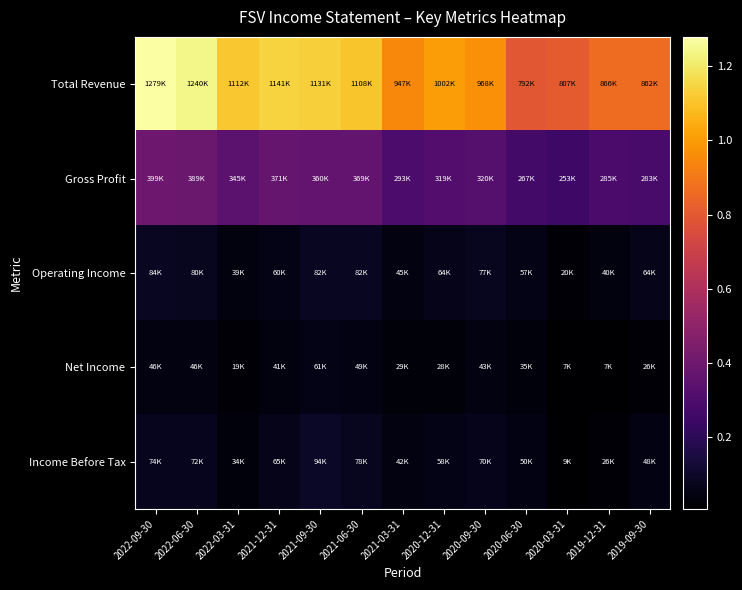

Reading left to right, extract all data points from this chart.

Total Revenue: 2022-09-30=1279200	2022-06-30=1239500	2022-03-31=1111500	2021-12-31=1141200	2021-09-30=1131200	2021-06-30=1107500	2021-03-31=947000	2020-12-31=1001700	2020-09-30=967700	2020-06-30=792100	2020-03-31=807300	2019-12-31=866500	2019-09-30=862300
Gross Profit: 2022-09-30=398700	2022-06-30=389200	2022-03-31=344600	2021-12-31=371400	2021-09-30=359700	2021-06-30=368800	2021-03-31=293400	2020-12-31=319000	2020-09-30=320300	2020-06-30=267100	2020-03-31=253000	2019-12-31=285400	2019-09-30=283000
Operating Income: 2022-09-30=83600	2022-06-30=79600	2022-03-31=38700	2021-12-31=59700	2021-09-30=81900	2021-06-30=81700	2021-03-31=45200	2020-12-31=63900	2020-09-30=77100	2020-06-30=57200	2020-03-31=20300	2019-12-31=40300	2019-09-30=63800
Net Income: 2022-09-30=45500	2022-06-30=46000	2022-03-31=18800	2021-12-31=41300	2021-09-30=60800	2021-06-30=48900	2021-03-31=29200	2020-12-31=28500	2020-09-30=42800	2020-06-30=34600	2020-03-31=6700	2019-12-31=6700	2019-09-30=25500
Income Before Tax: 2022-09-30=73500	2022-06-30=72500	2022-03-31=33600	2021-12-31=65200	2021-09-30=93500	2021-06-30=77600	2021-03-31=42000	2020-12-31=57700	2020-09-30=70400	2020-06-30=50400	2020-03-31=9300	2019-12-31=25700	2019-09-30=47700